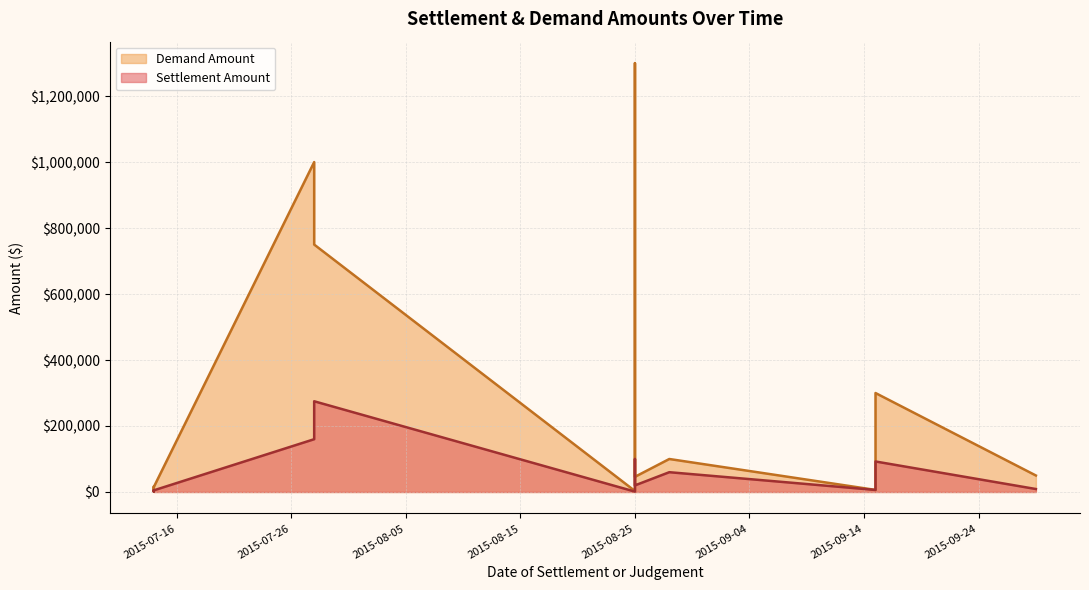

List the labels in order of Demand Amount value, smallest first.

2015-07-14, 2015-08-25, 2015-09-15, 2015-07-14, 2015-07-14, 2015-08-25, 2015-09-29, 2015-08-28, 2015-09-15, 2015-07-28, 2015-07-28, 2015-08-25